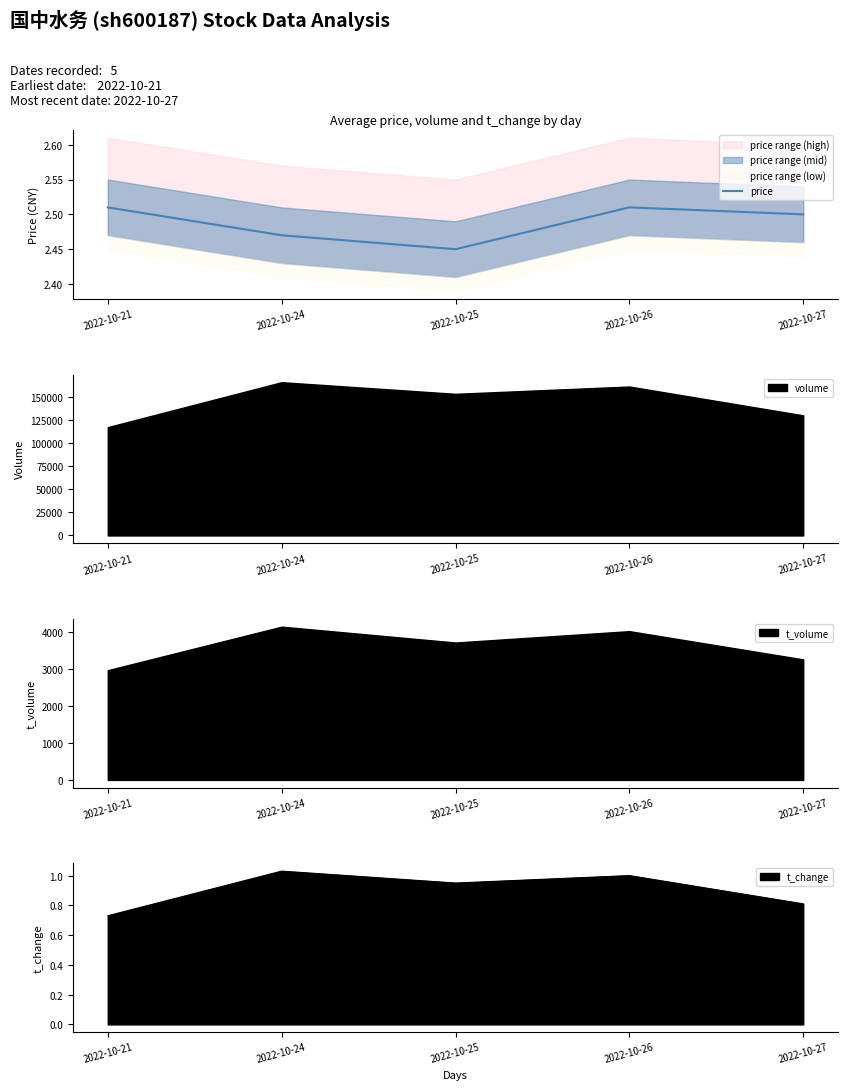

Count the values in the range 2 to 3.

5